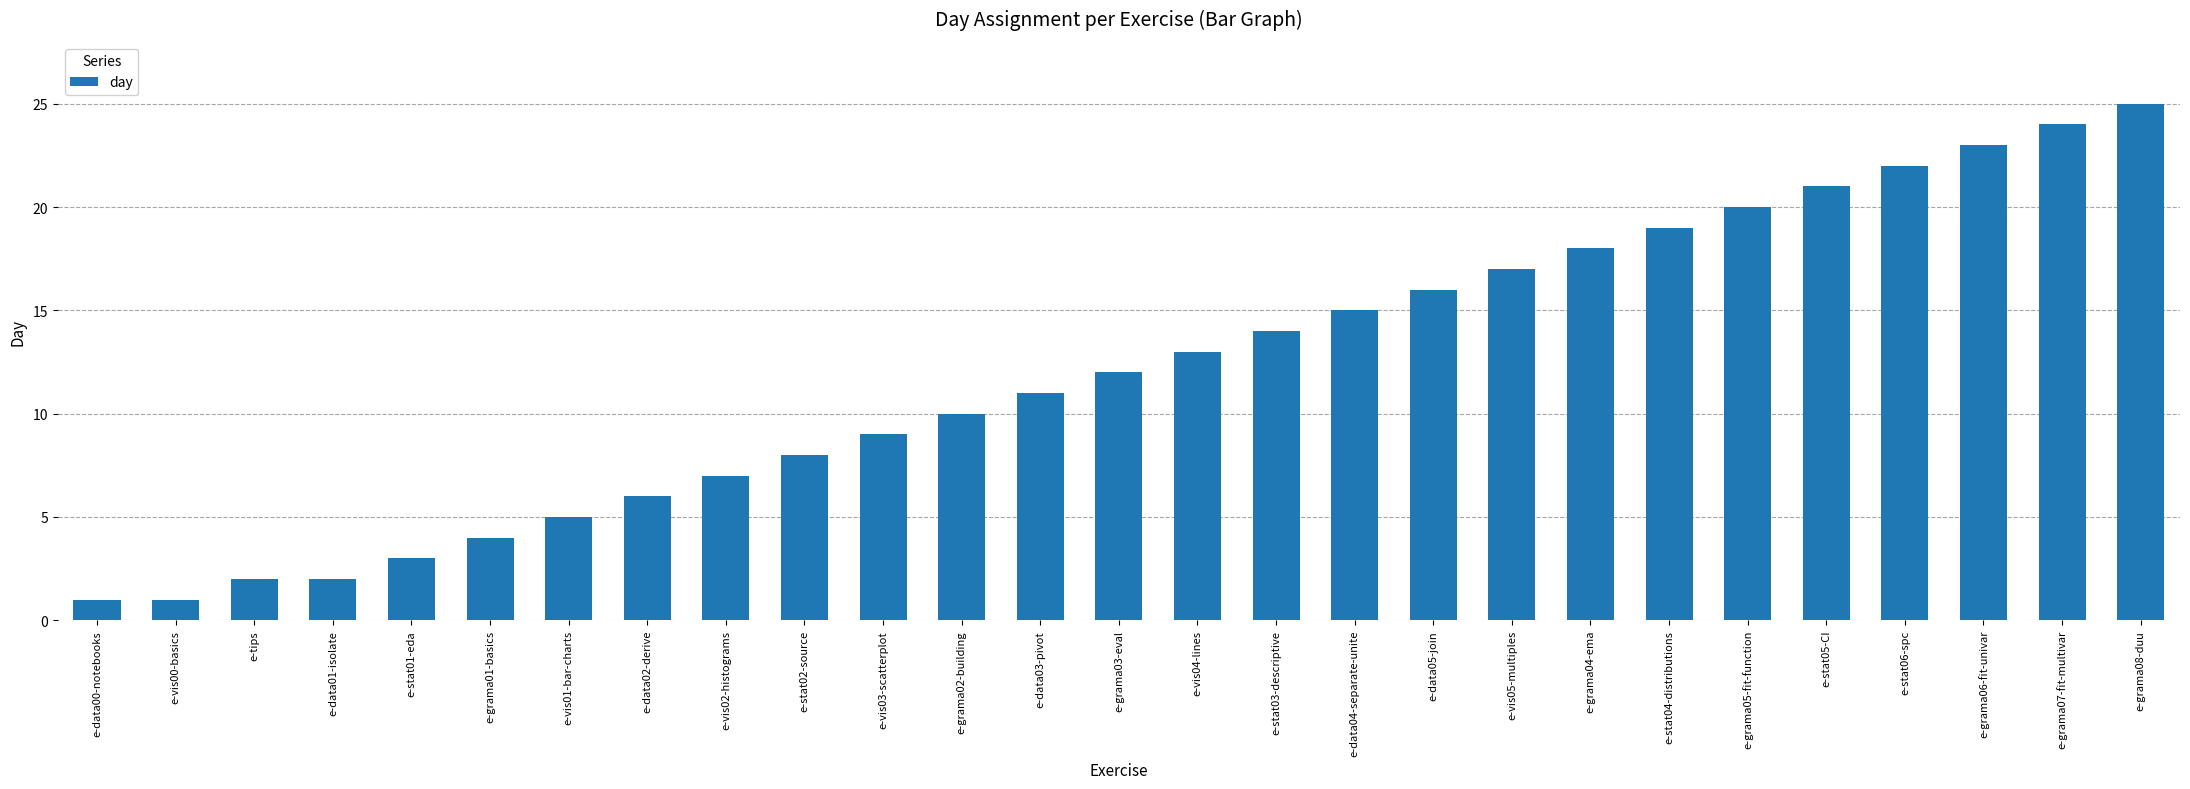

What is the average value?

12